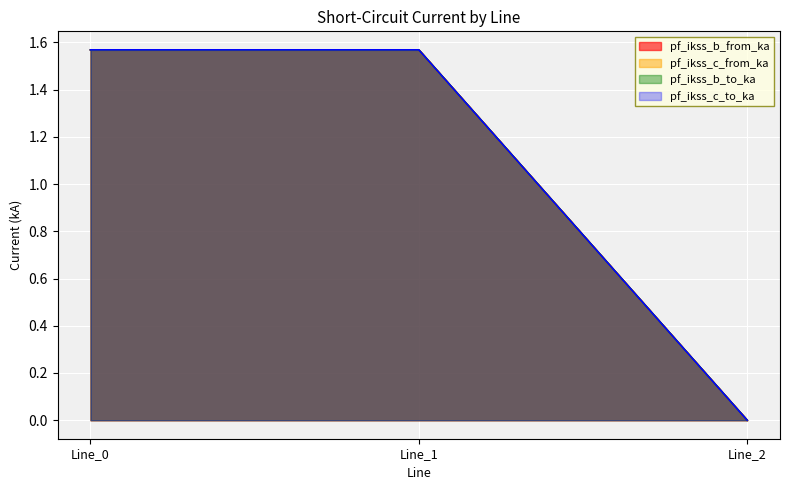

The value of pf_ikss_b_to_ka at Line_1 is 1.6. True or false?

True